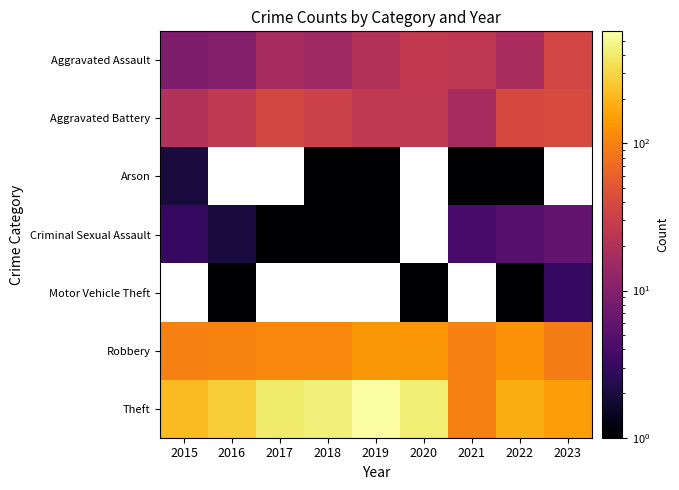

Which series has the widest spread of values?

Theft